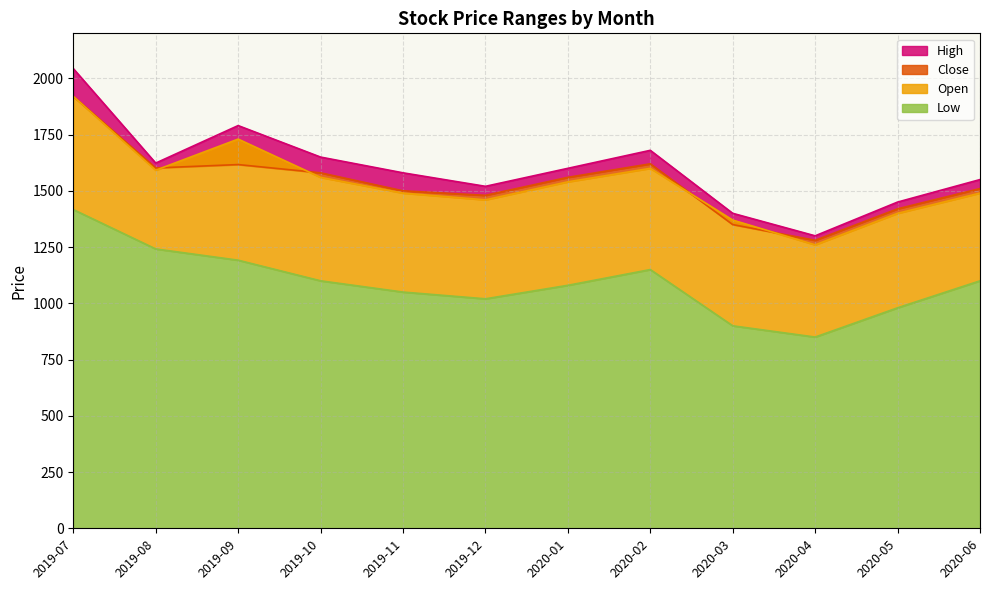

What is the label of the 12th point from the left?

2020-06